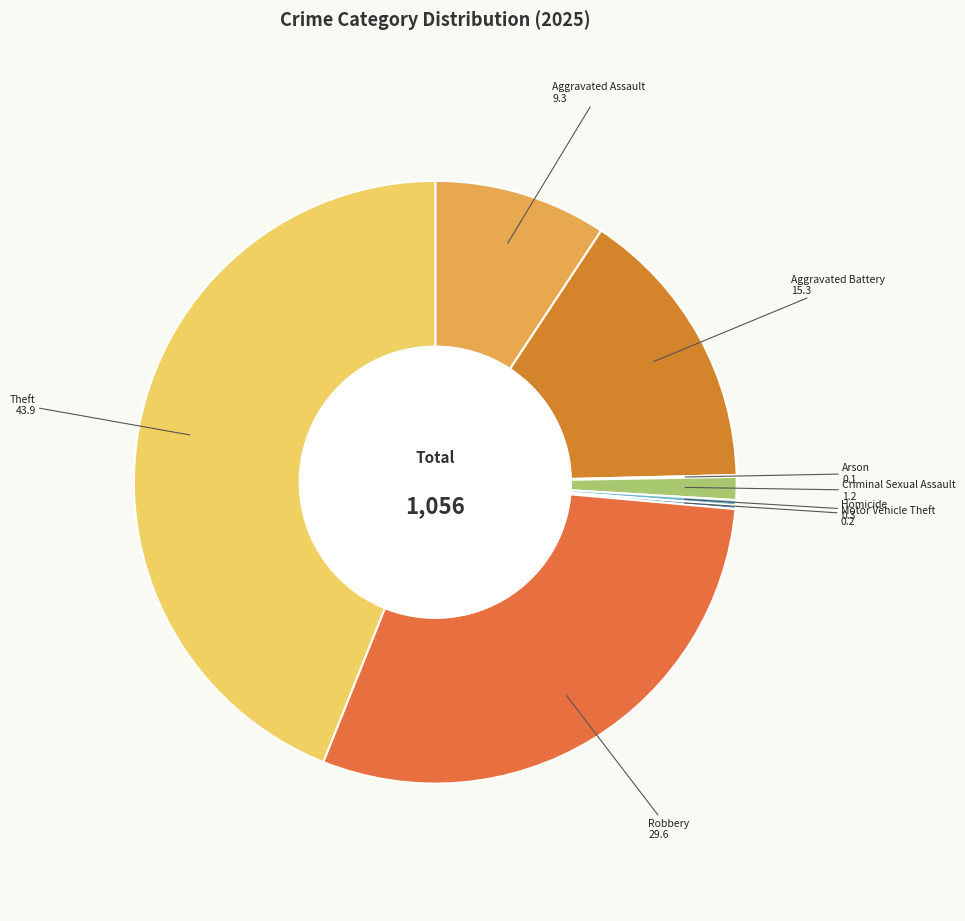

How many segments does this pie chart have?

8